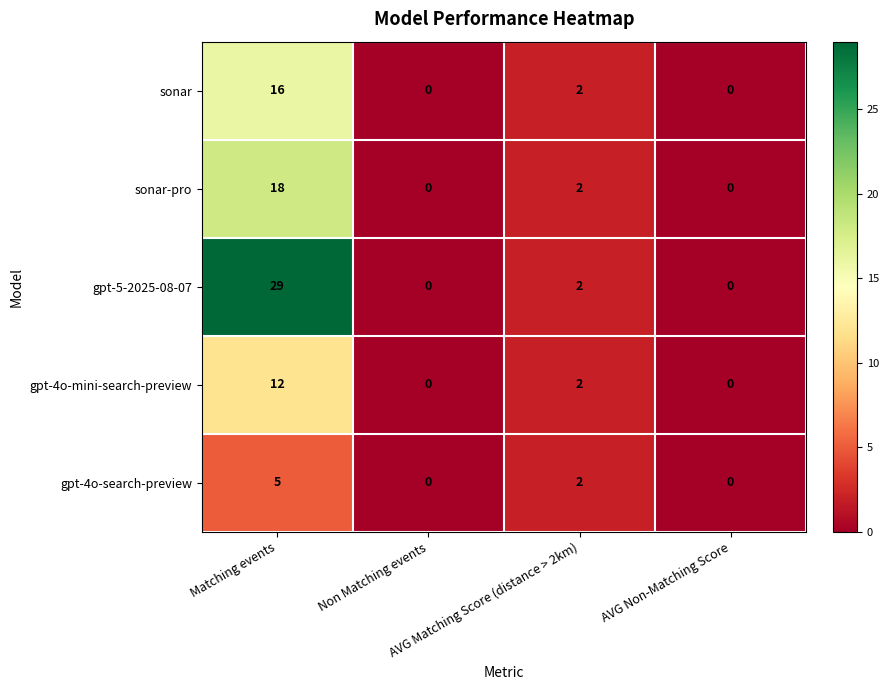

Which series has the widest spread of values?

gpt-5-2025-08-07